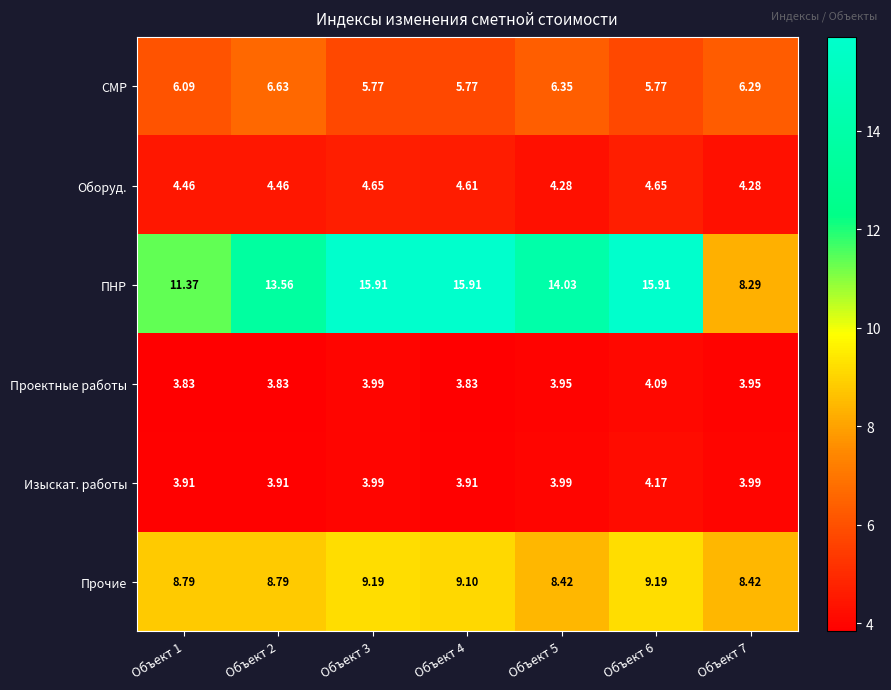

Which series has the widest spread of values?

ПНР